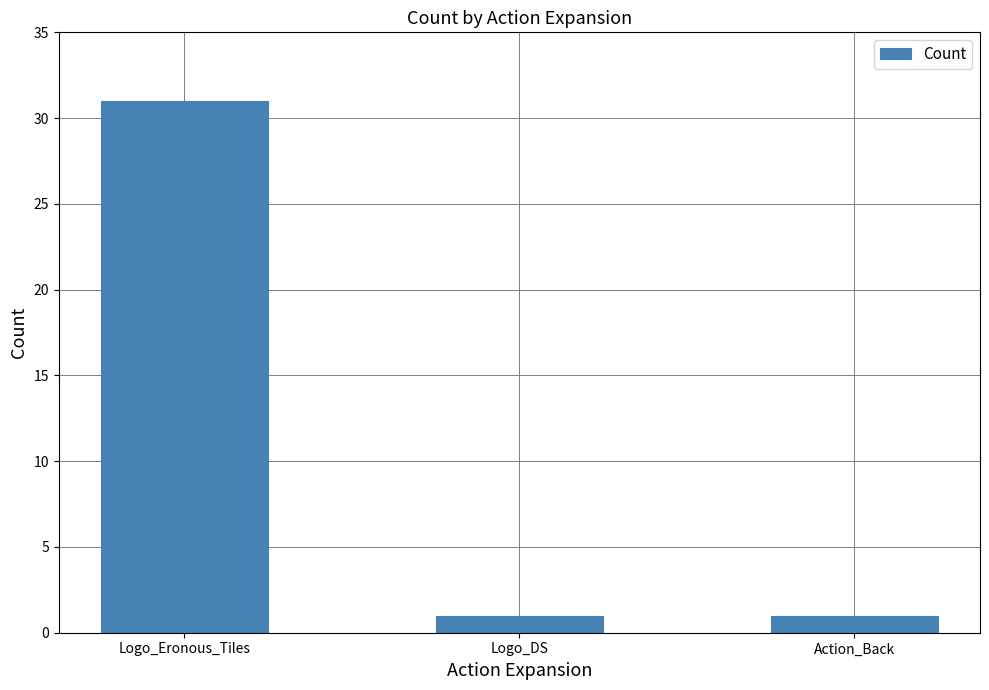

At which category does the chart reach its peak across all series?

Logo_Eronous_Tiles